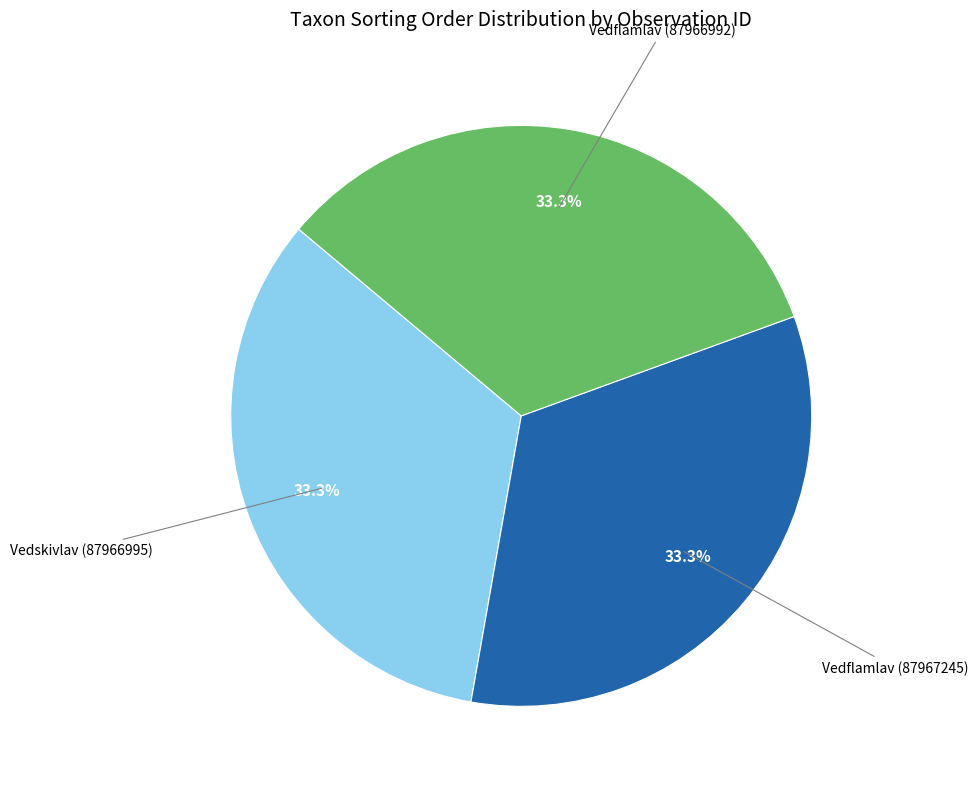

Does any single category account for the majority?

No